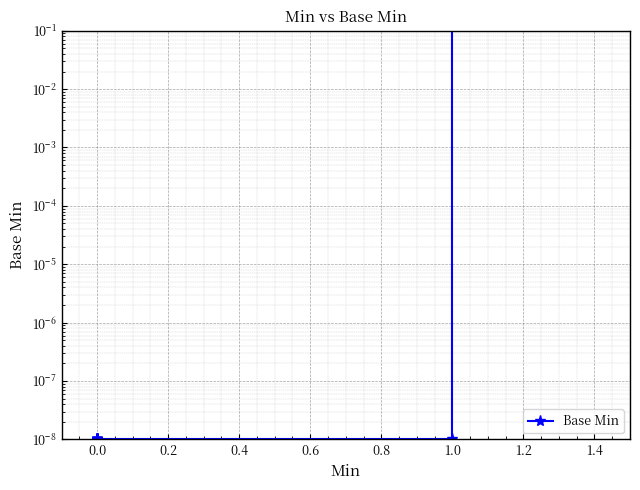

What is the average value?

0.1